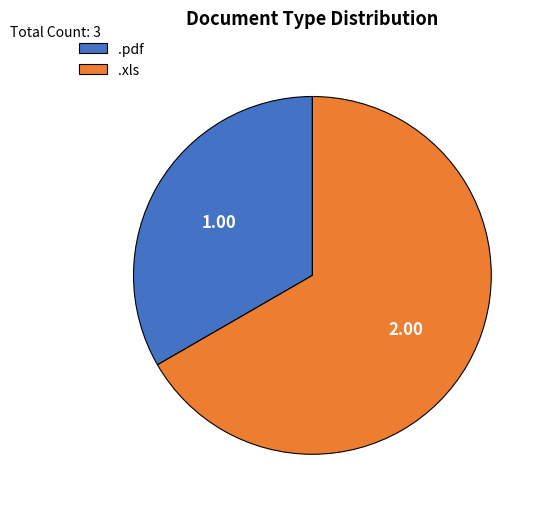

Which category accounts for the majority?

.xls